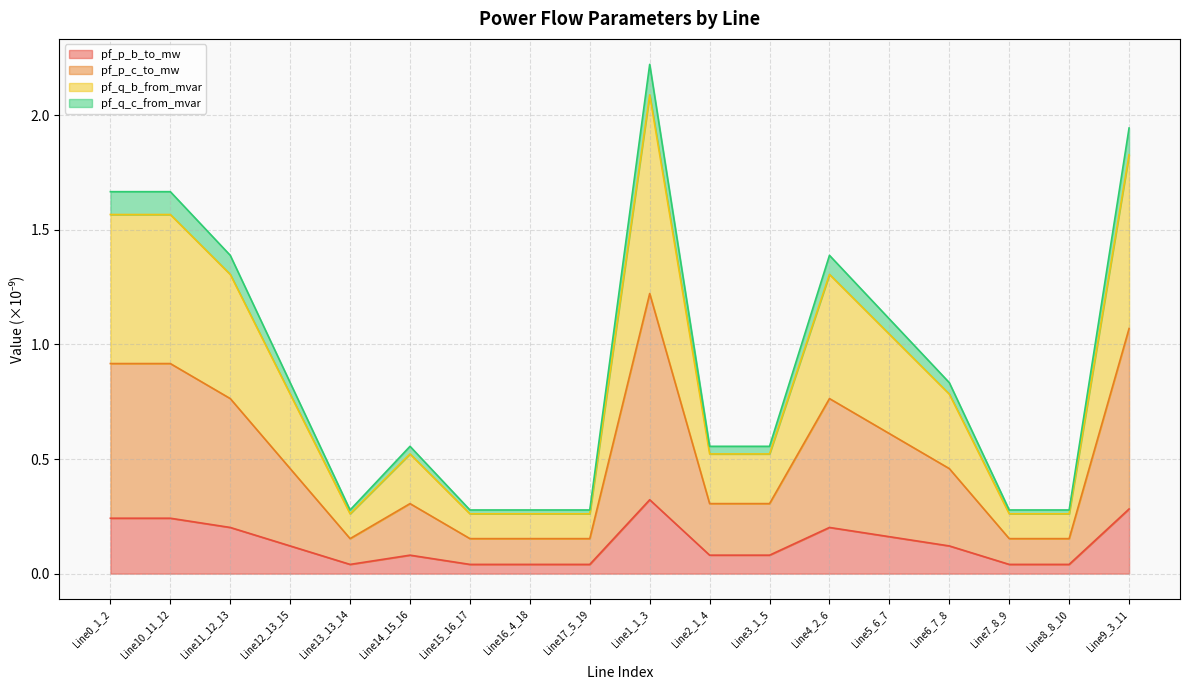

Where is the first local maximum for pf_p_c_to_mw?

Line10_11_12